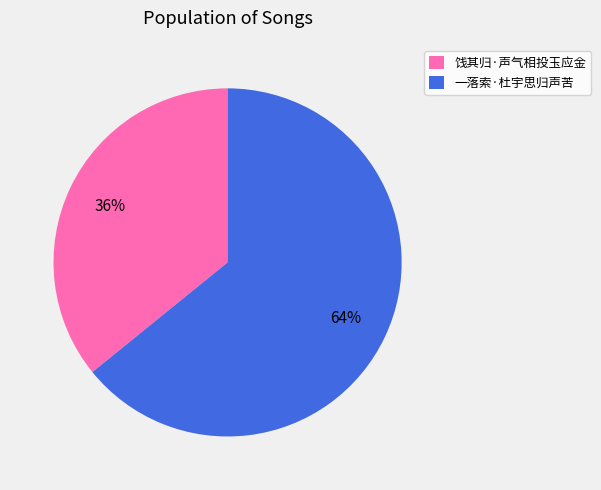

Is there any slice that represents more than half of the pie?

Yes